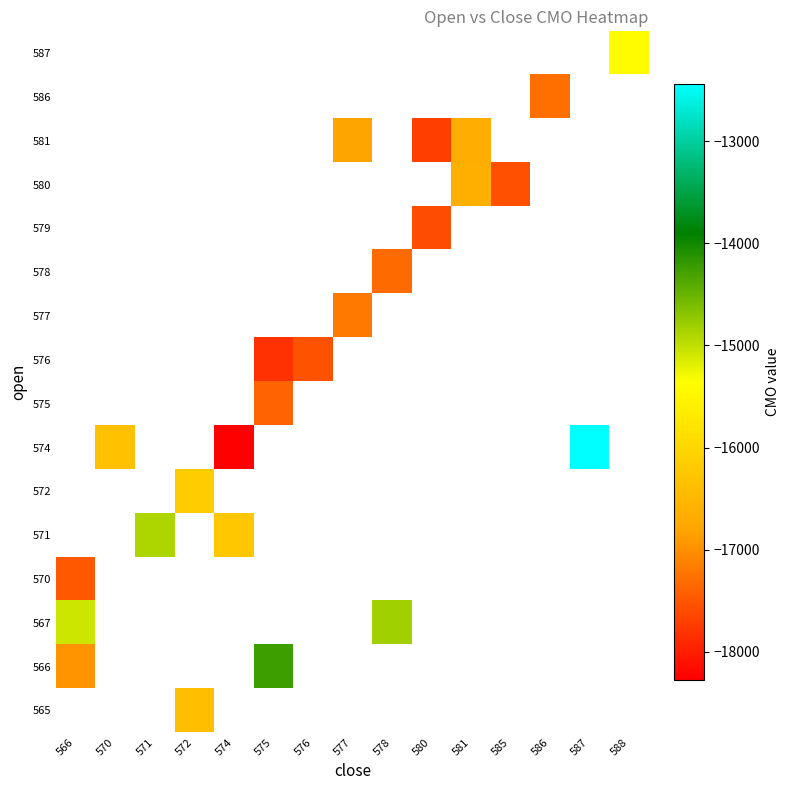

Which label corresponds to the largest value in the chart?

587